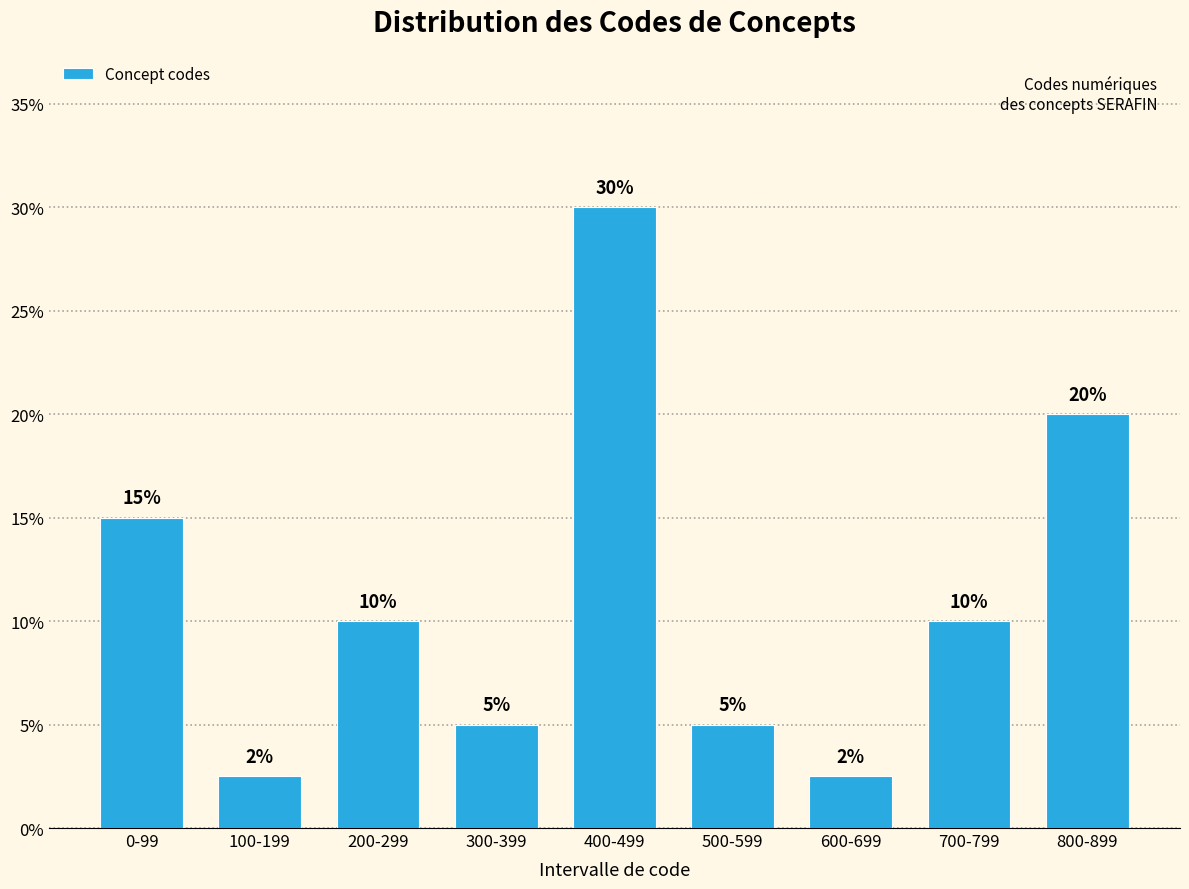

The value at 300-399 is 6.8. True or false?

False